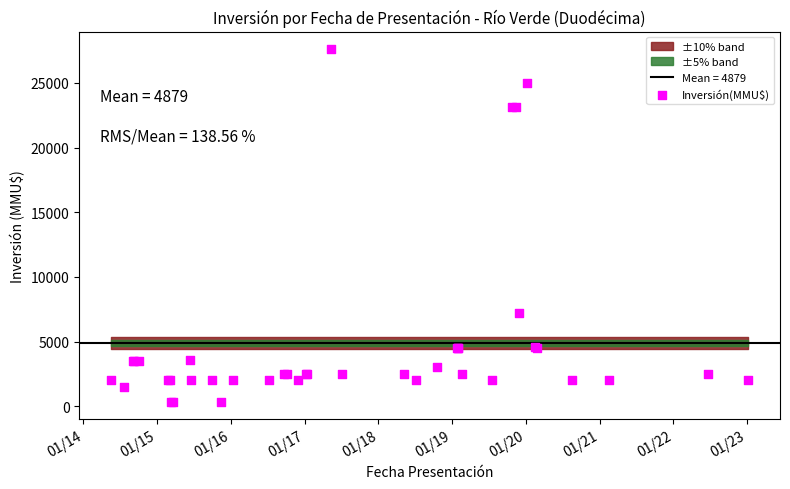

What Y value in the scatter plot is closest to 13975?

7207